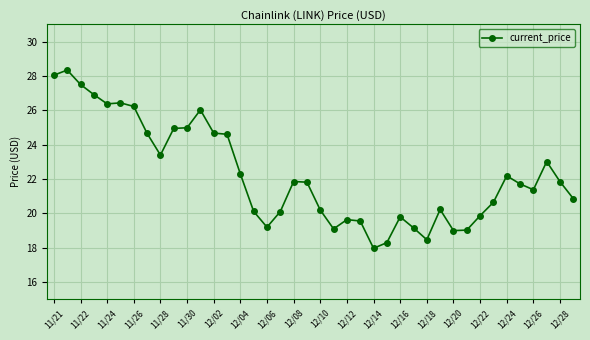

What is the minimum value shown in the chart?

18.0